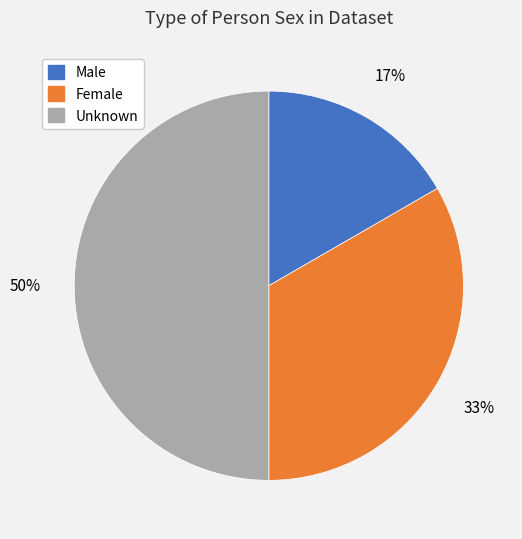

Rank the categories by value from lowest to highest.

Male, Female, Unknown